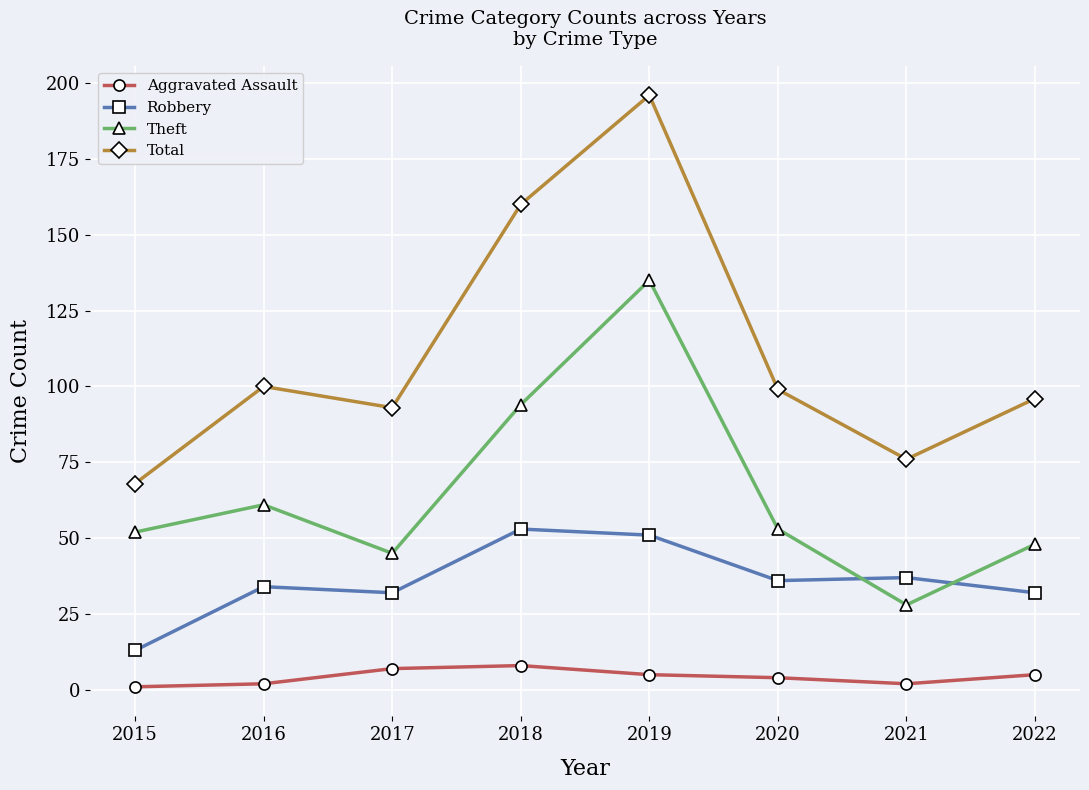

The value of Aggravated Assault at 2017 is 7. True or false?

True